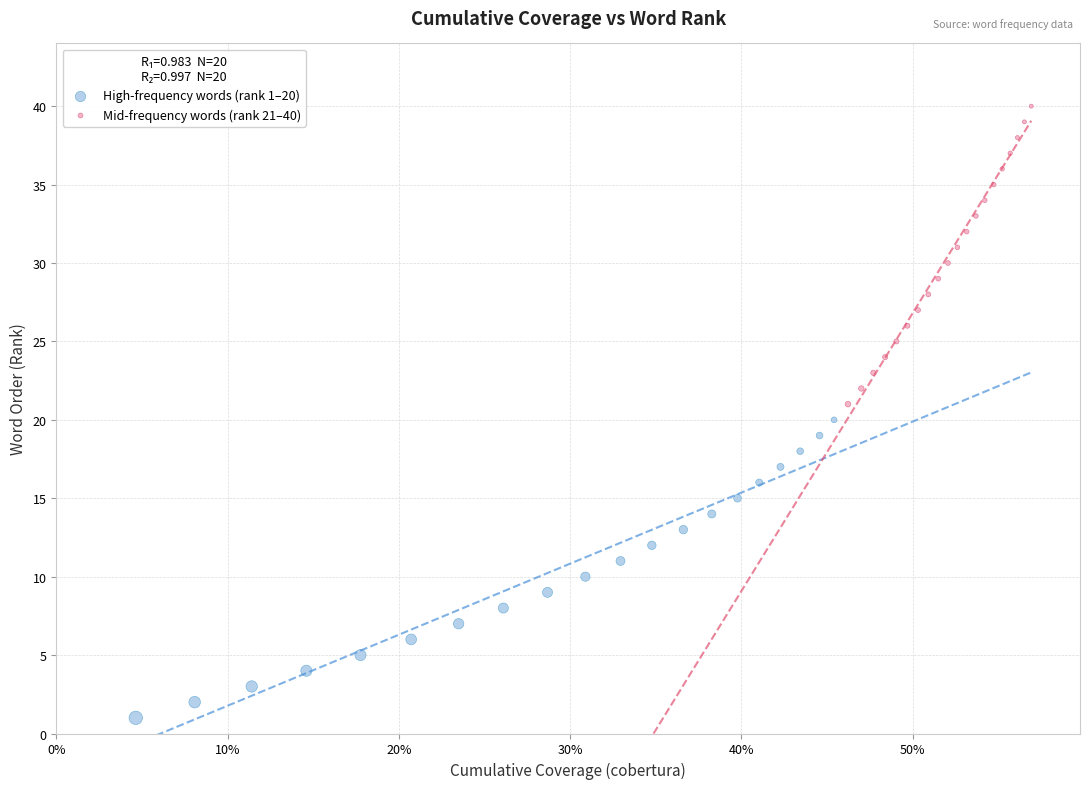

Which series reaches the maximum Y coordinate?

Mid-frequency words (rank 21–40)